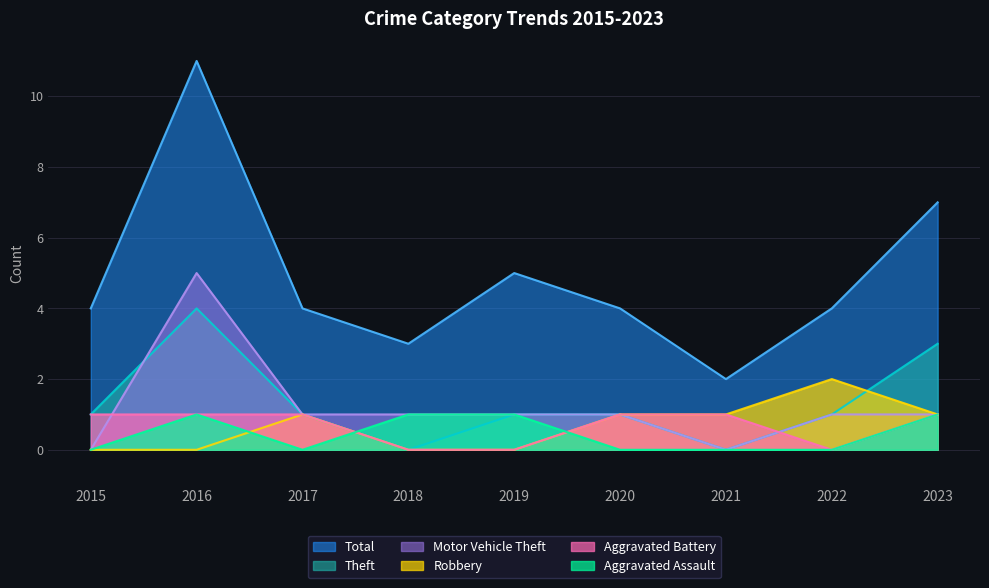

At which category does the chart reach its peak across all series?

2016